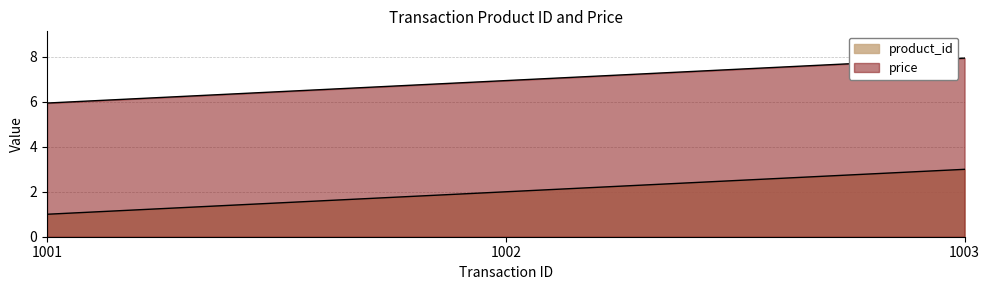

Is it true that price equals 7.0 at 1002?

True